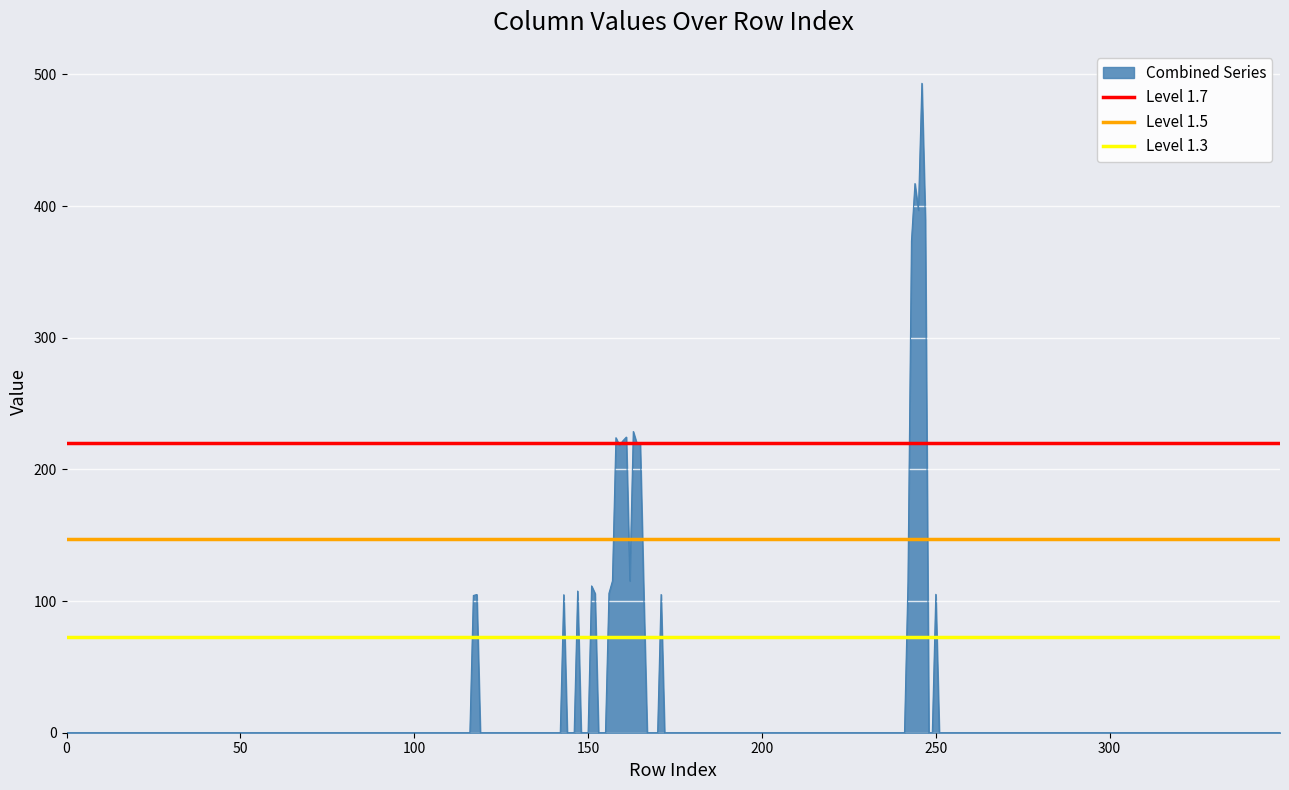

What is the maximum value for Combined Series?

493.3